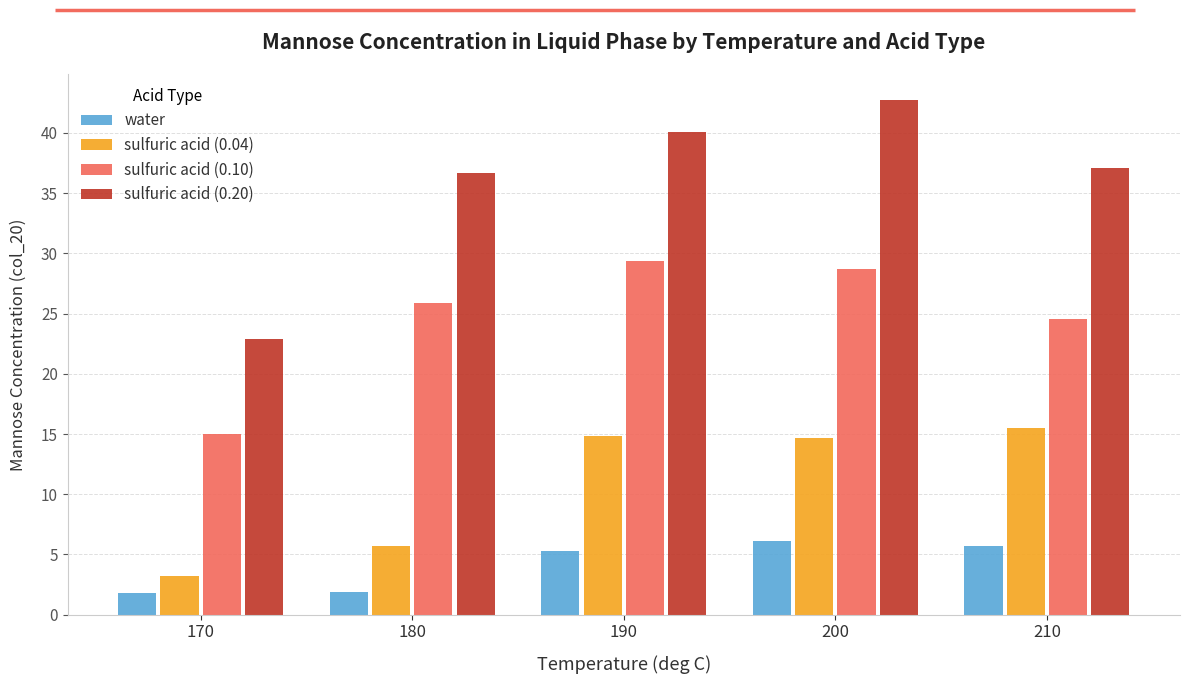

At which label is sulfuric acid (0.10) closest to 22?

210